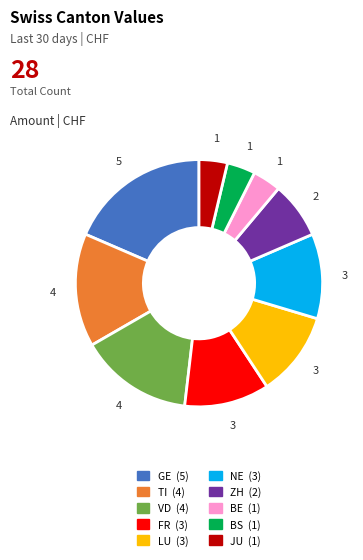

How many slices are in this pie chart?

10